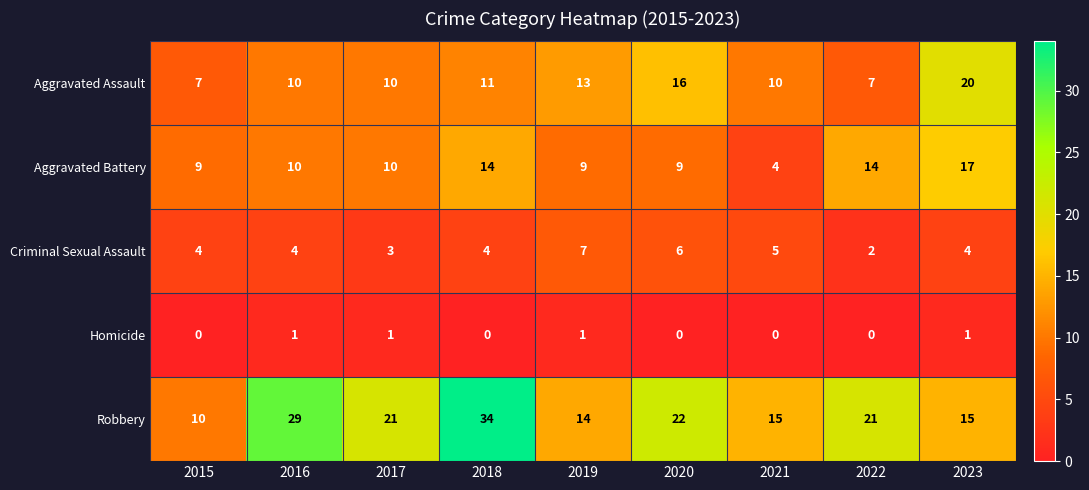

Is it true that Aggravated Battery equals 4 at 2021?

True